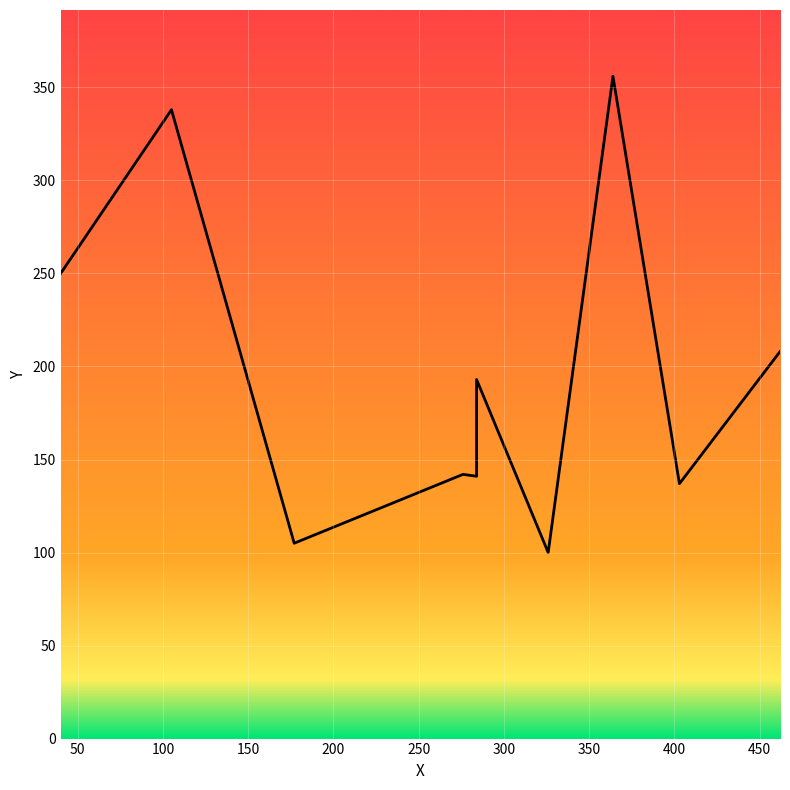

At which category does the chart reach its minimum across all series?

326